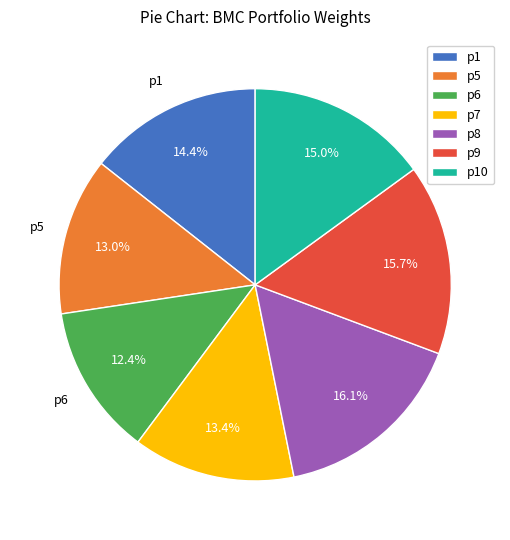

Which category has the smallest portion of the pie?

p6